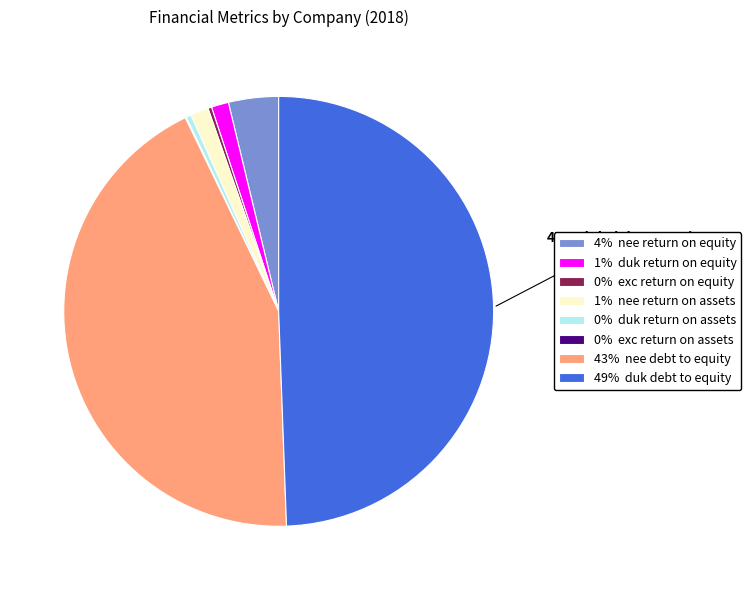

What percentage is the 1% duk return on equity slice, to the nearest percent?

1%